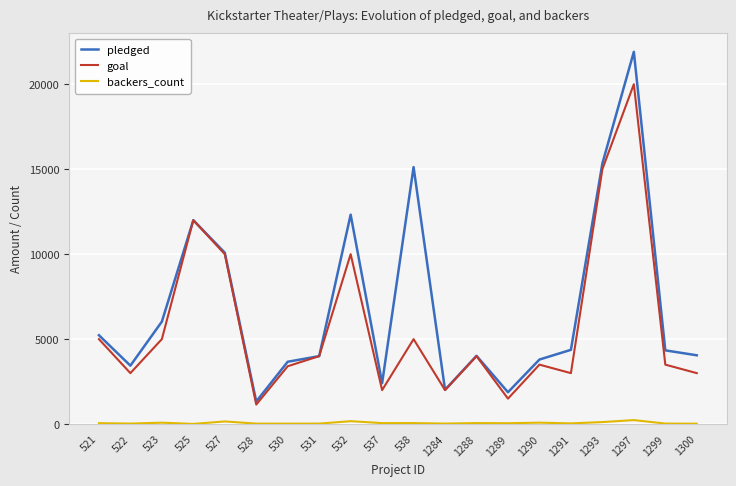

What is the spread (max minus min) of values at 1289?

1824